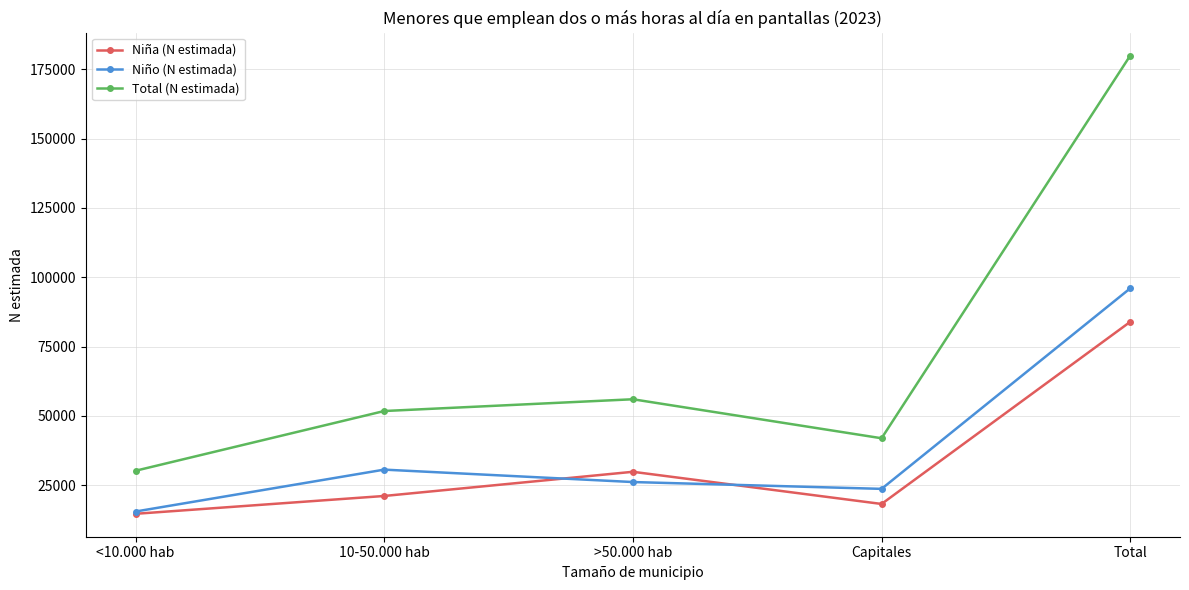

Does the chart have visible grid lines?

Yes